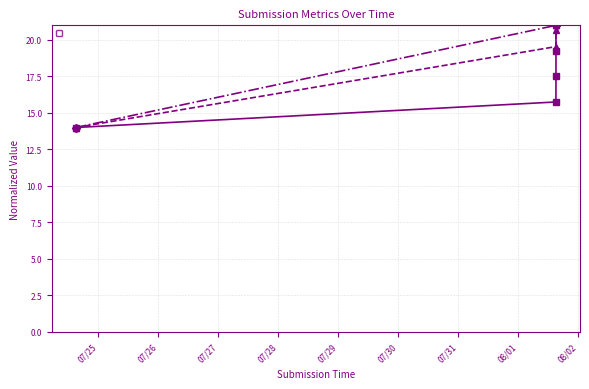

What value does the _submission__id series have at 2023-08-01 15:16:10?

21.0